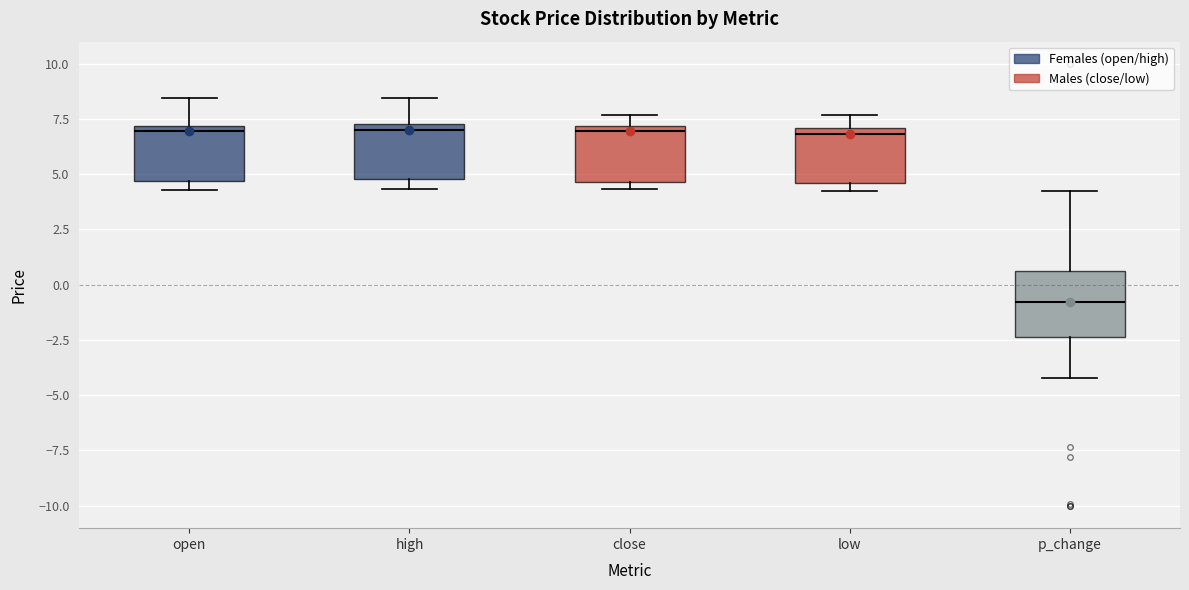

Which box's median line is the lowest?

p_change